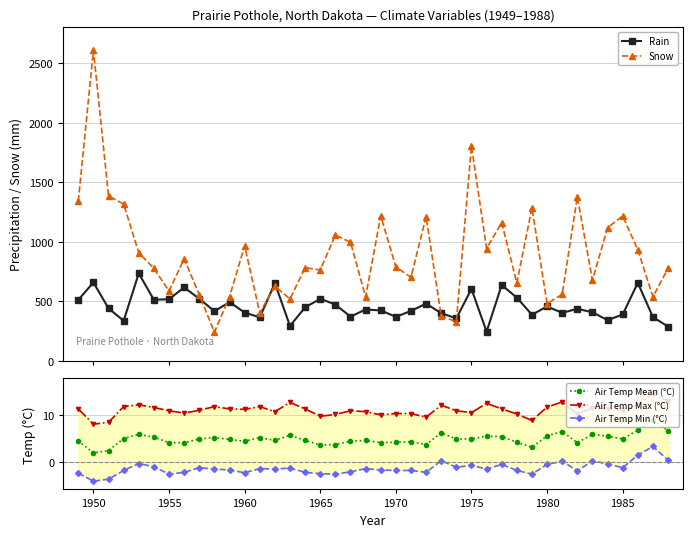

What is the highest value of the Snow series?

2609.0